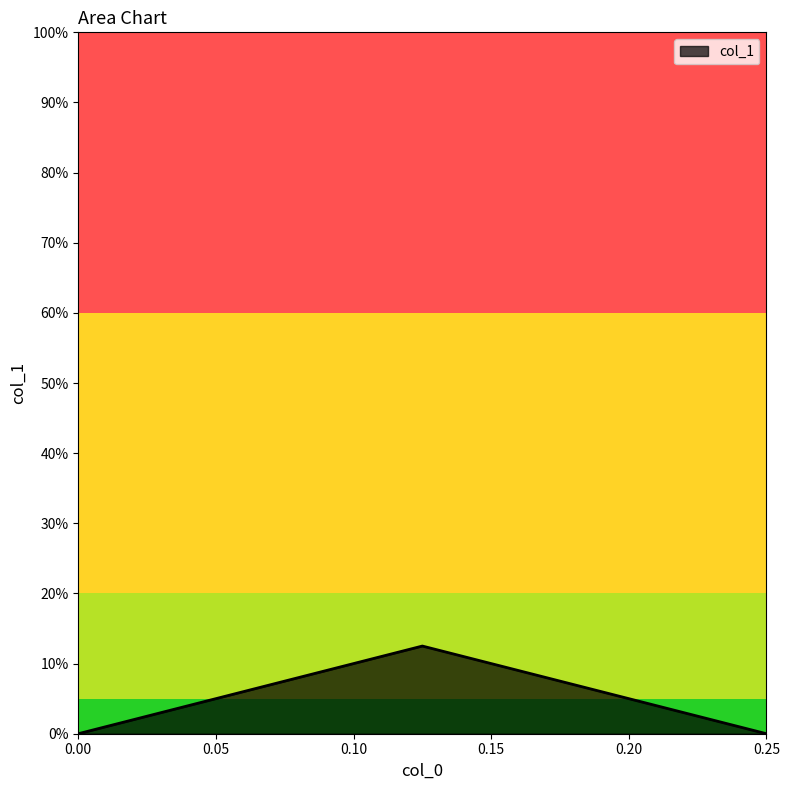

At which category does the chart reach its minimum across all series?

0.25